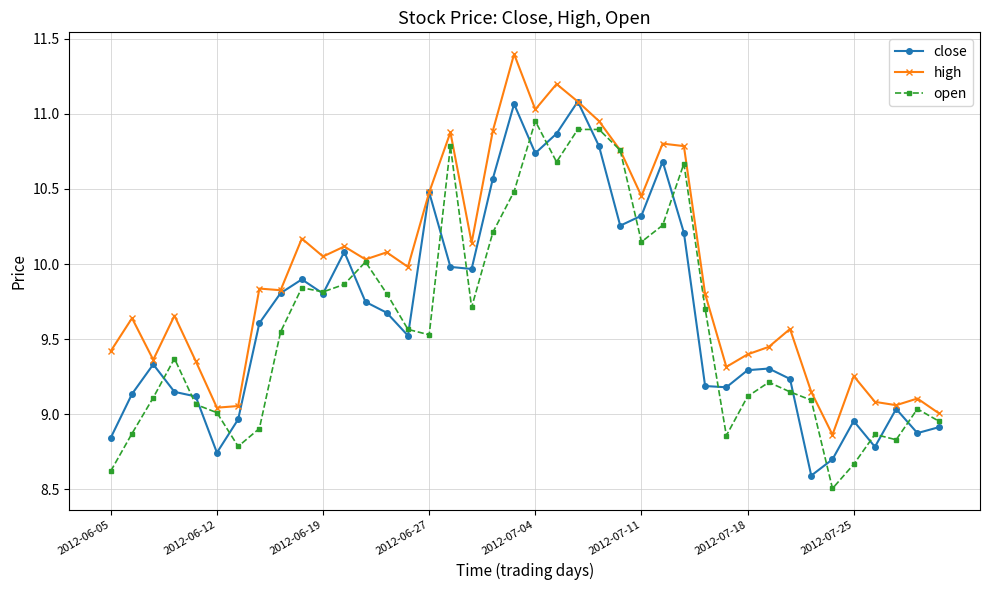

Rank the series by their maximum value, from highest to lowest.

high, close, open